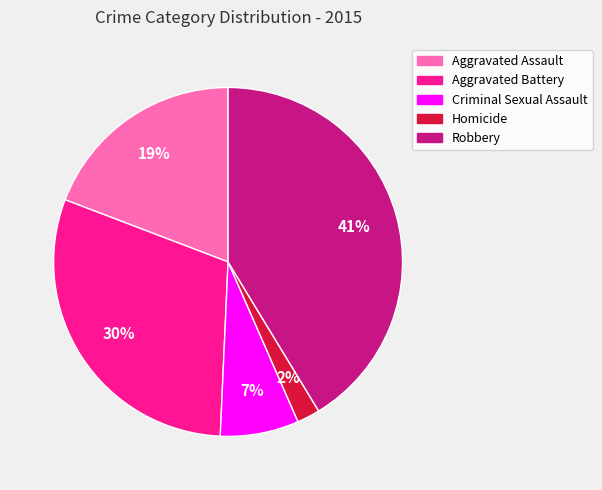

Is there any slice that represents more than half of the pie?

No